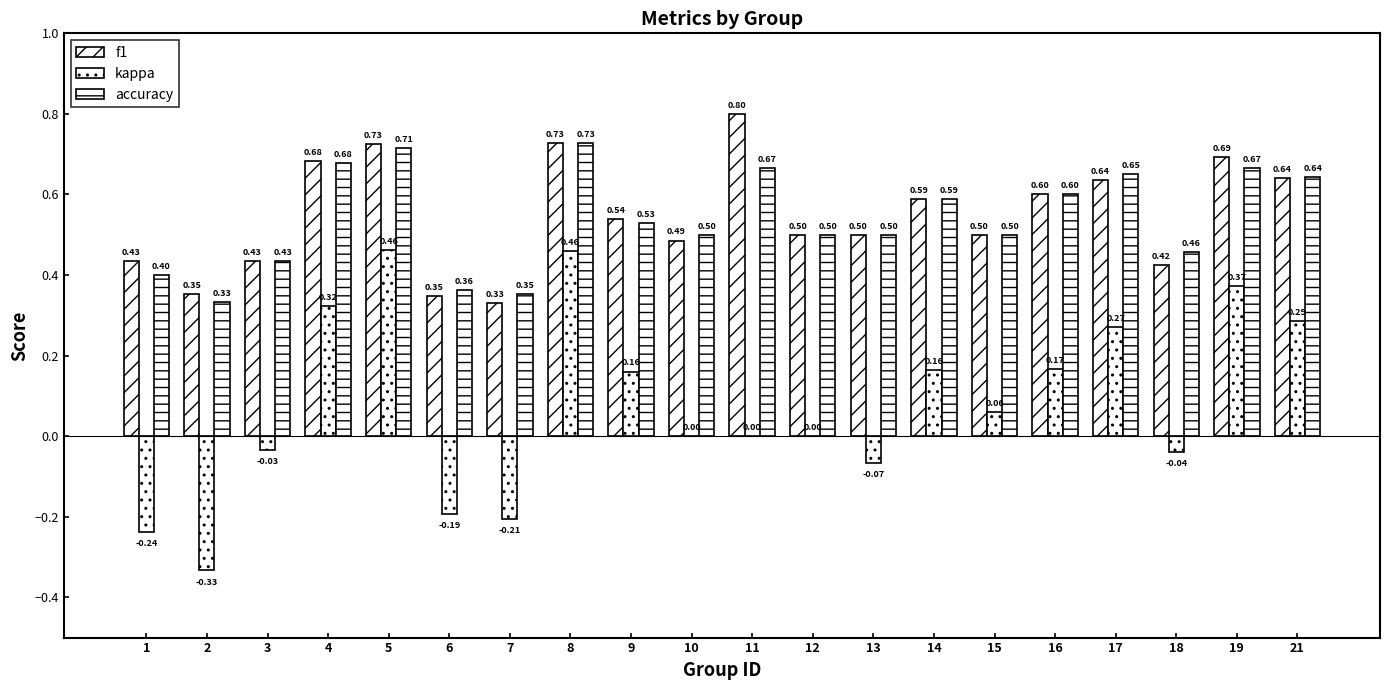

Does the chart contain stacked bars?

No